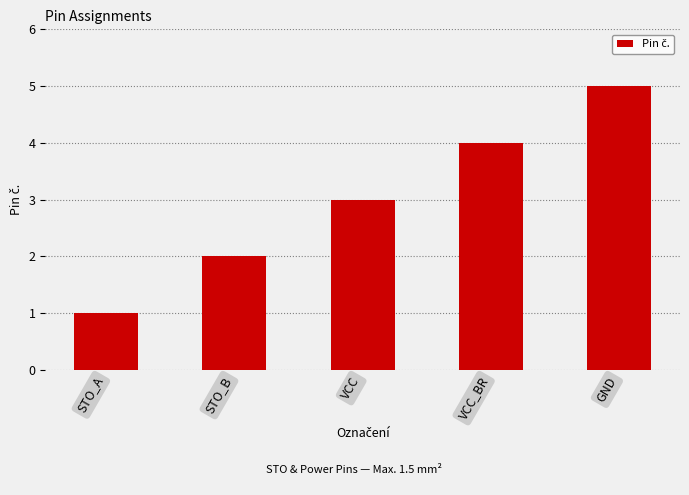

What is the average value?

3